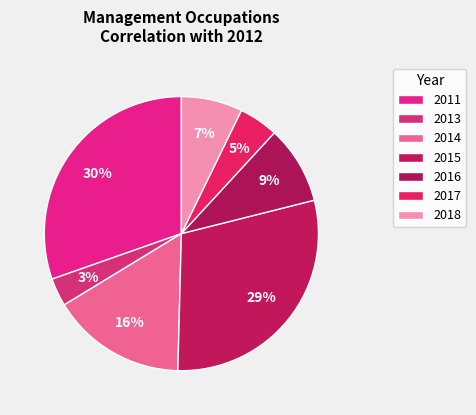

How many slices are in this pie chart?

7